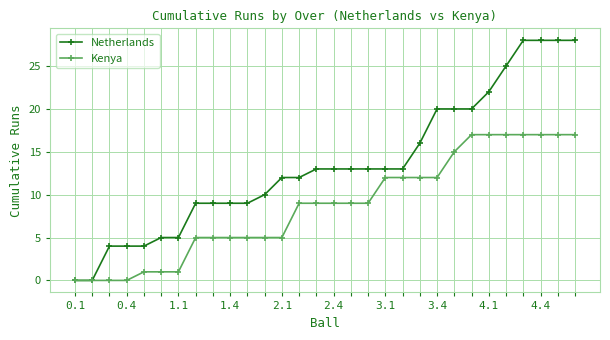

List the series in order of their overall mean, highest first.

Netherlands, Kenya